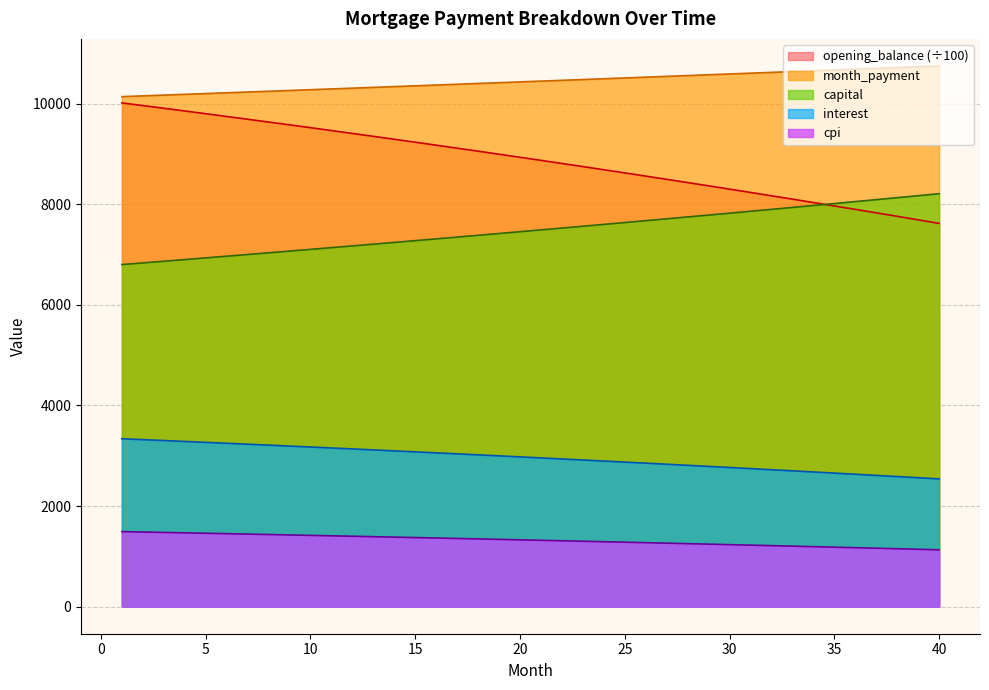

True or false: capital has more than 0 interior local peaks.

False